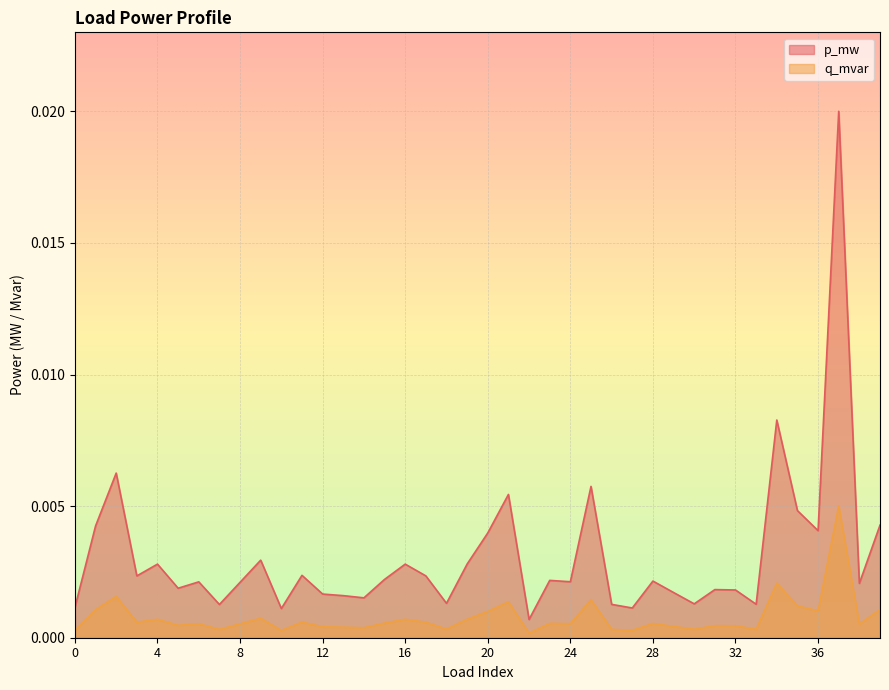

Which label corresponds to the largest value in the chart?

37